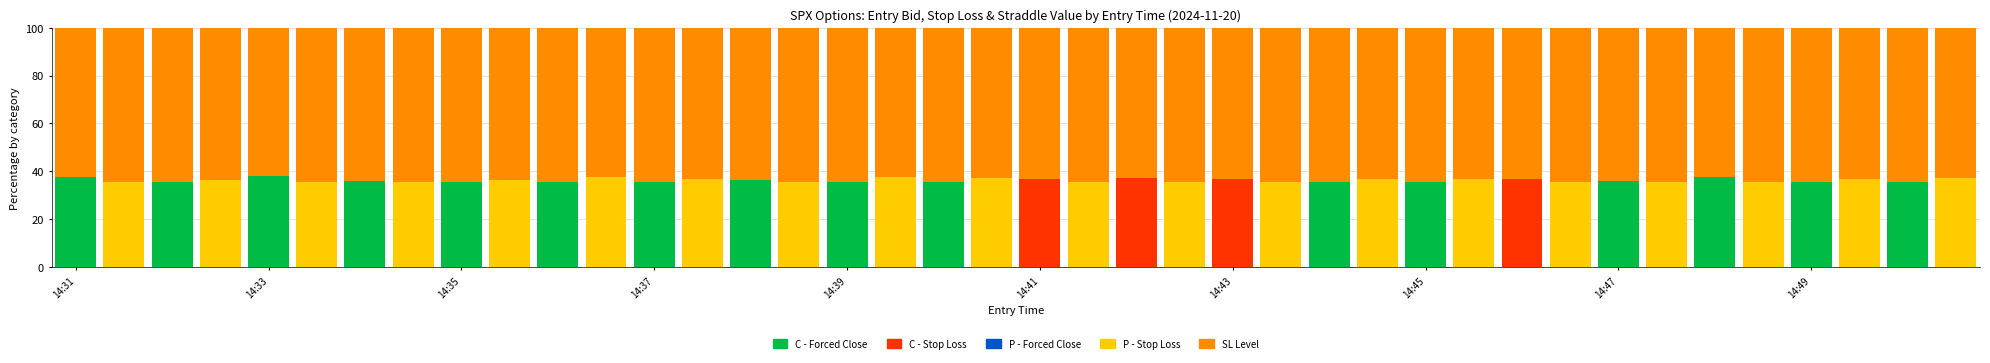

What is the maximum value for C - Forced Close?

37.9